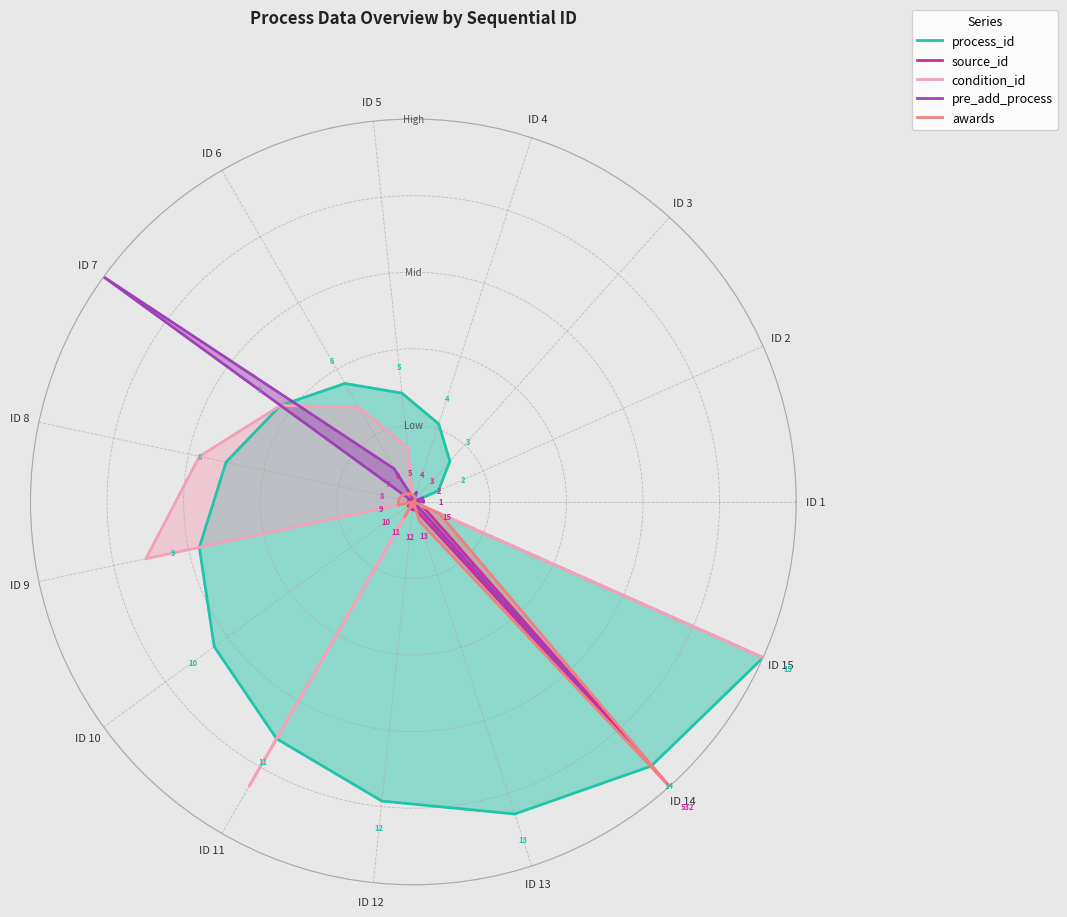

How many times do awards and process_id cross each other?

4